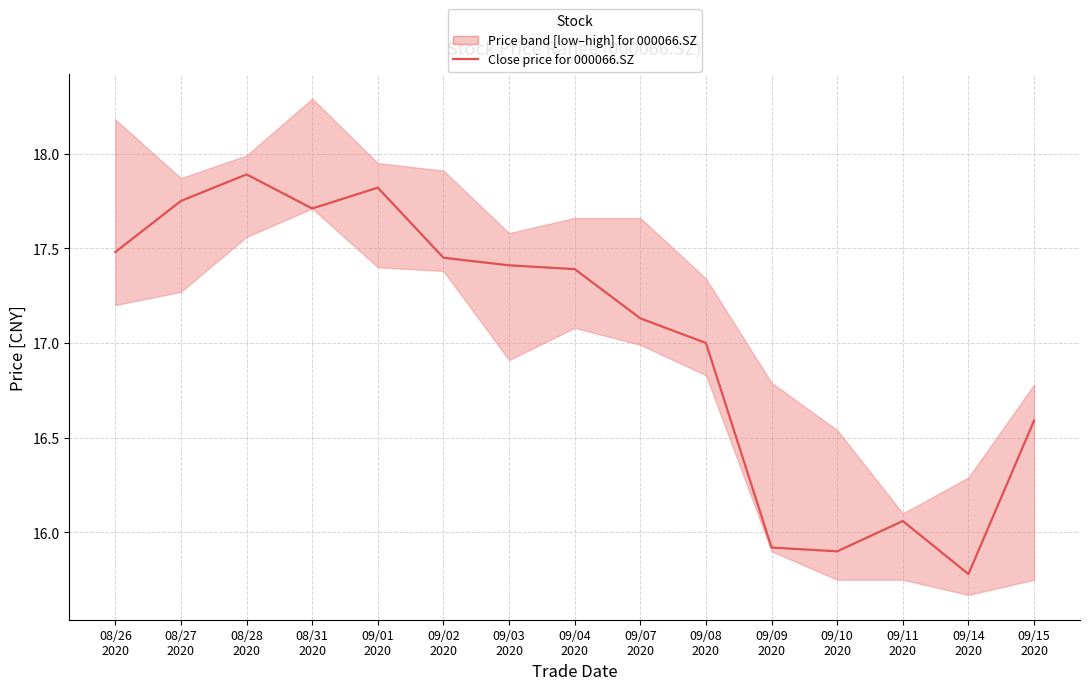

The chart shows a value of 17.4 at 09/02
2020. True or false?

True